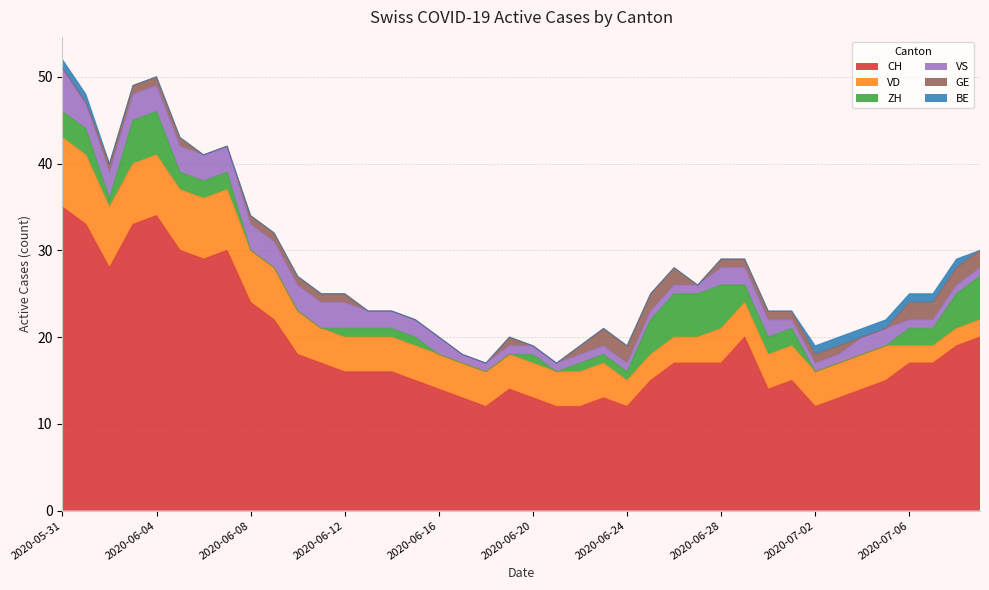

True or false: VS has more than 1 points higher than both neighbors.

False